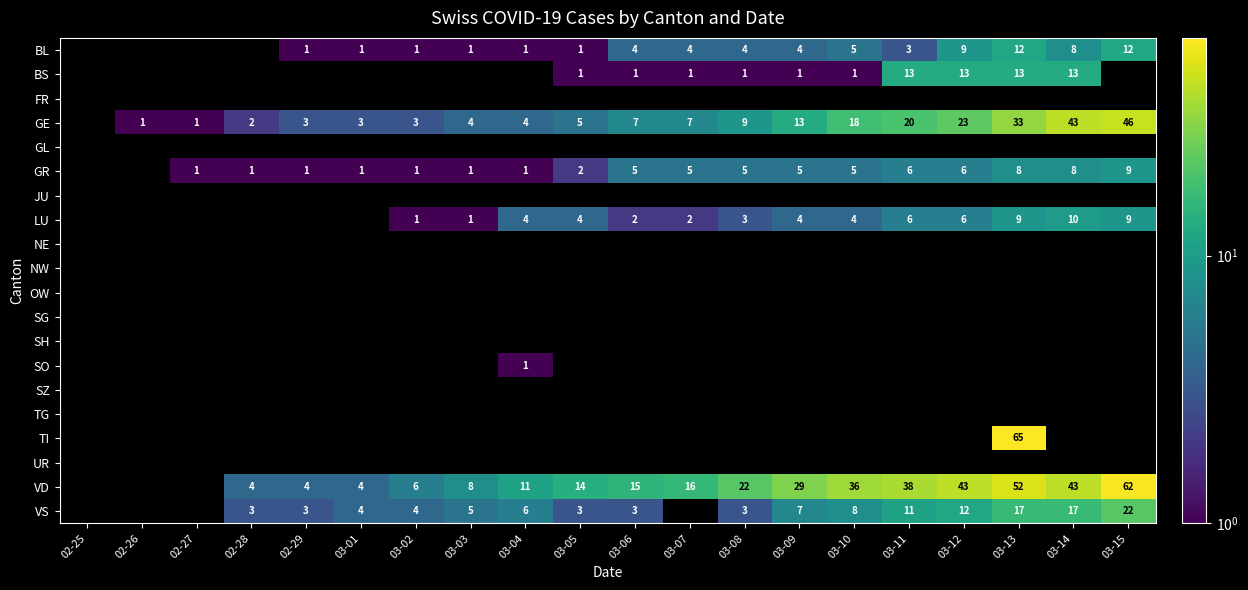

At 03-14, list the series in order from smallest to largest.

FR, GL, JU, NE, NW, OW, SG, SH, SO, SZ, TG, TI, UR, BL, GR, LU, BS, VS, GE, VD